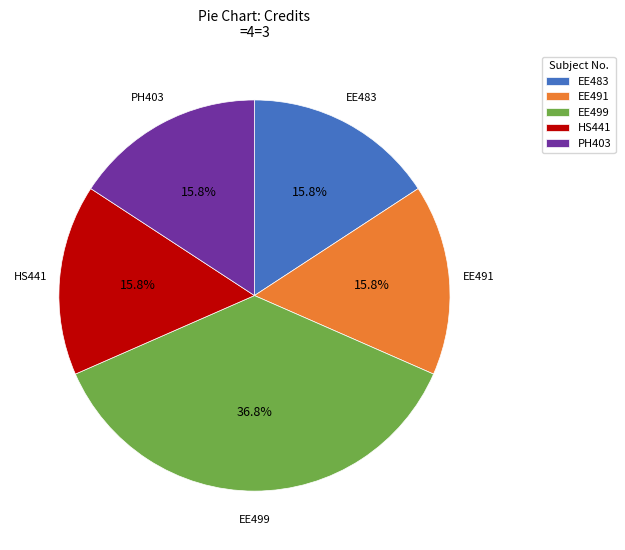

What percentage is NOT represented by EE491?

84.2%